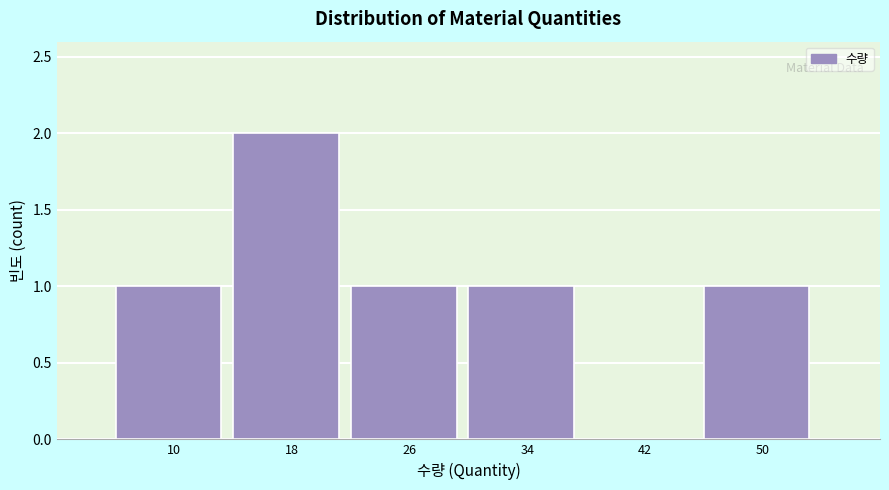

Reading left to right, transcribe all the data shown in this chart.

10=1	18=2	26=1	34=1	42=0	50=1